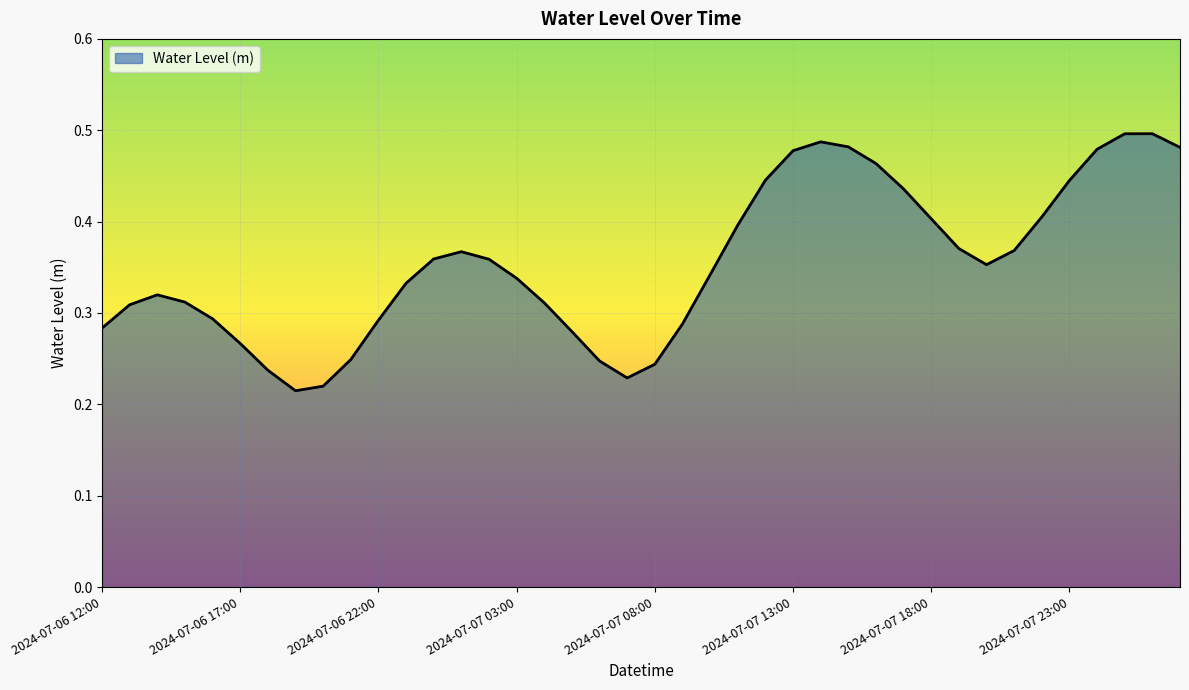

Reading left to right, list all the values displayed in this chart.

2024-07-06 12:00=0.3	2024-07-06 13:00=0.3	2024-07-06 14:00=0.3	2024-07-06 15:00=0.3	2024-07-06 16:00=0.3	2024-07-06 17:00=0.3	2024-07-06 18:00=0.2	2024-07-06 19:00=0.2	2024-07-06 20:00=0.2	2024-07-06 21:00=0.2	2024-07-06 22:00=0.3	2024-07-06 23:00=0.3	2024-07-07 00:00=0.4	2024-07-07 01:00=0.4	2024-07-07 02:00=0.4	2024-07-07 03:00=0.3	2024-07-07 04:00=0.3	2024-07-07 05:00=0.3	2024-07-07 06:00=0.2	2024-07-07 07:00=0.2	2024-07-07 08:00=0.2	2024-07-07 09:00=0.3	2024-07-07 10:00=0.3	2024-07-07 11:00=0.4	2024-07-07 12:00=0.4	2024-07-07 13:00=0.5	2024-07-07 14:00=0.5	2024-07-07 15:00=0.5	2024-07-07 16:00=0.5	2024-07-07 17:00=0.4	2024-07-07 18:00=0.4	2024-07-07 19:00=0.4	2024-07-07 20:00=0.4	2024-07-07 21:00=0.4	2024-07-07 22:00=0.4	2024-07-07 23:00=0.4	2024-07-08 00:00=0.5	2024-07-08 01:00=0.5	2024-07-08 02:00=0.5	2024-07-08 03:00=0.5